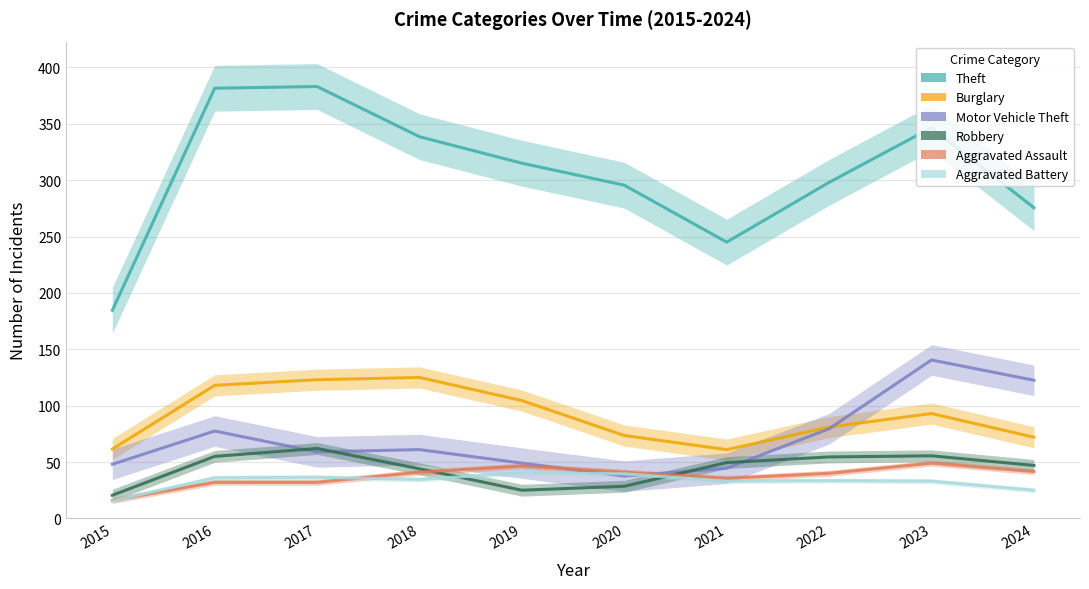

At which category does Motor Vehicle Theft reach its first local valley?

2017